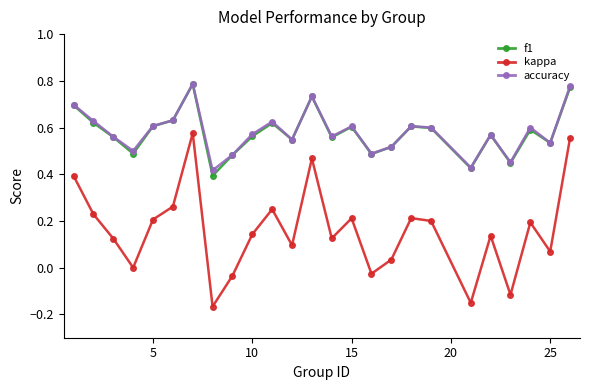

True or false: kappa and f1 cross at least once.

False